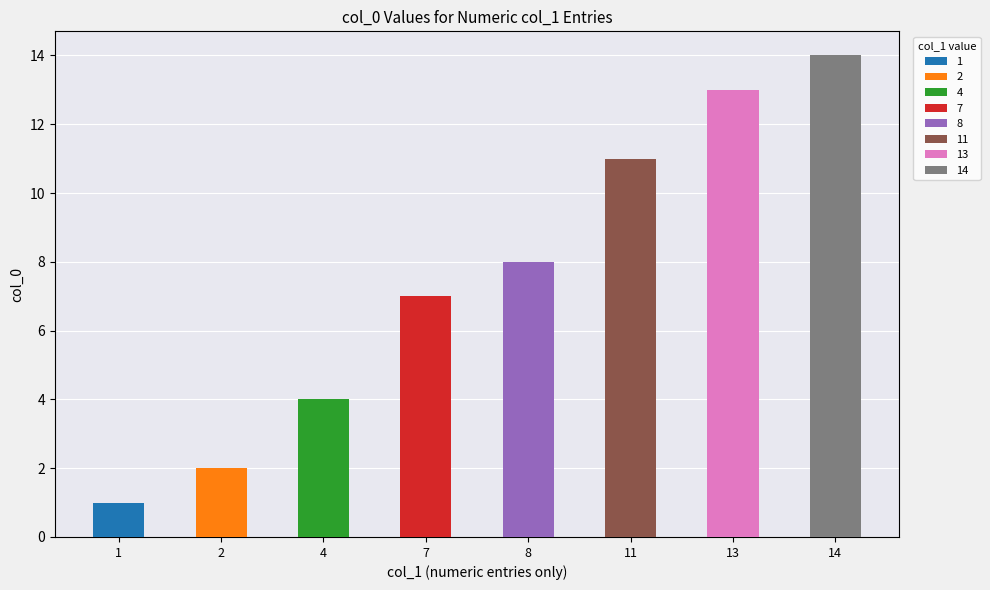

Which label corresponds to the smallest value in the chart?

1